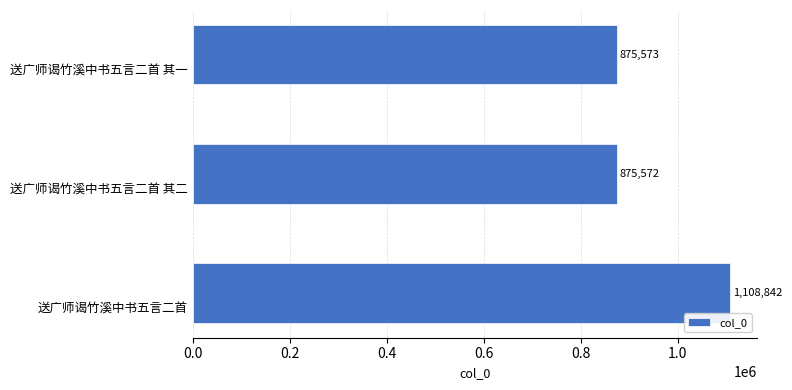

List the labels in order of value, largest first.

送广师谒竹溪中书五言二首, 送广师谒竹溪中书五言二首 其一, 送广师谒竹溪中书五言二首 其二